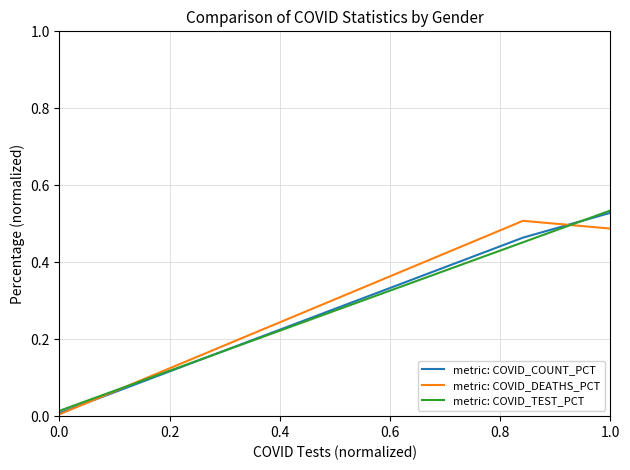

List the series in order of their overall mean, highest first.

metric: COVID_COUNT_PCT, metric: COVID_TEST_PCT, metric: COVID_DEATHS_PCT